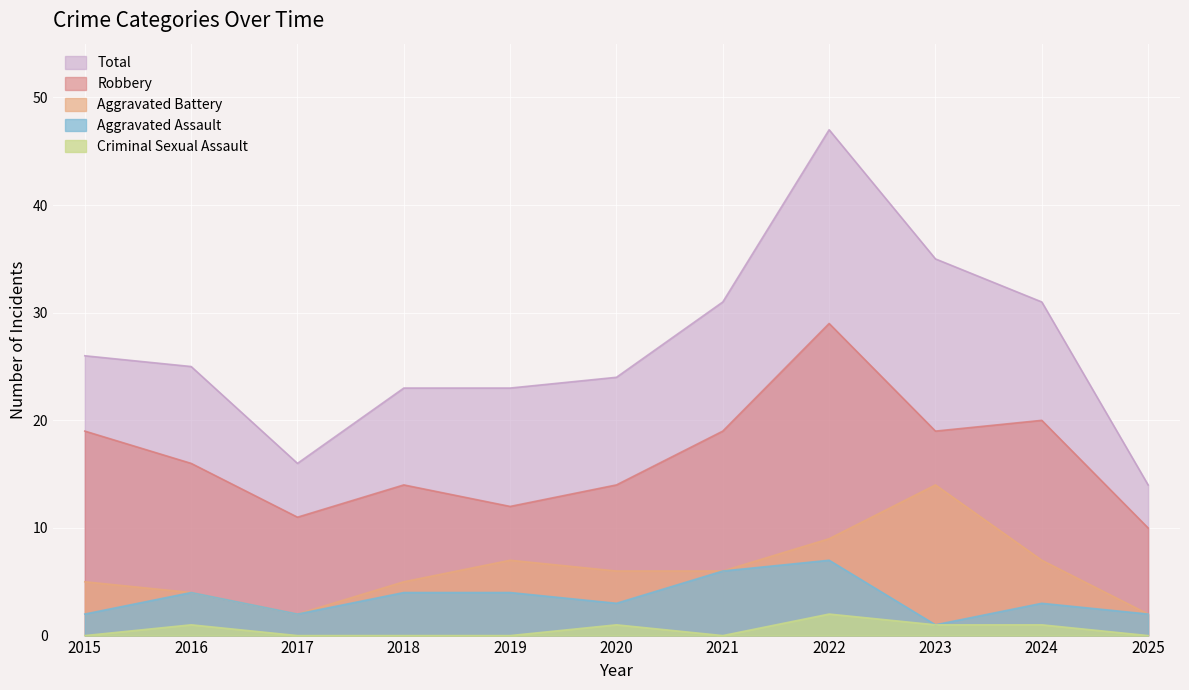

Does the chart display data point markers on the line(s)?

No